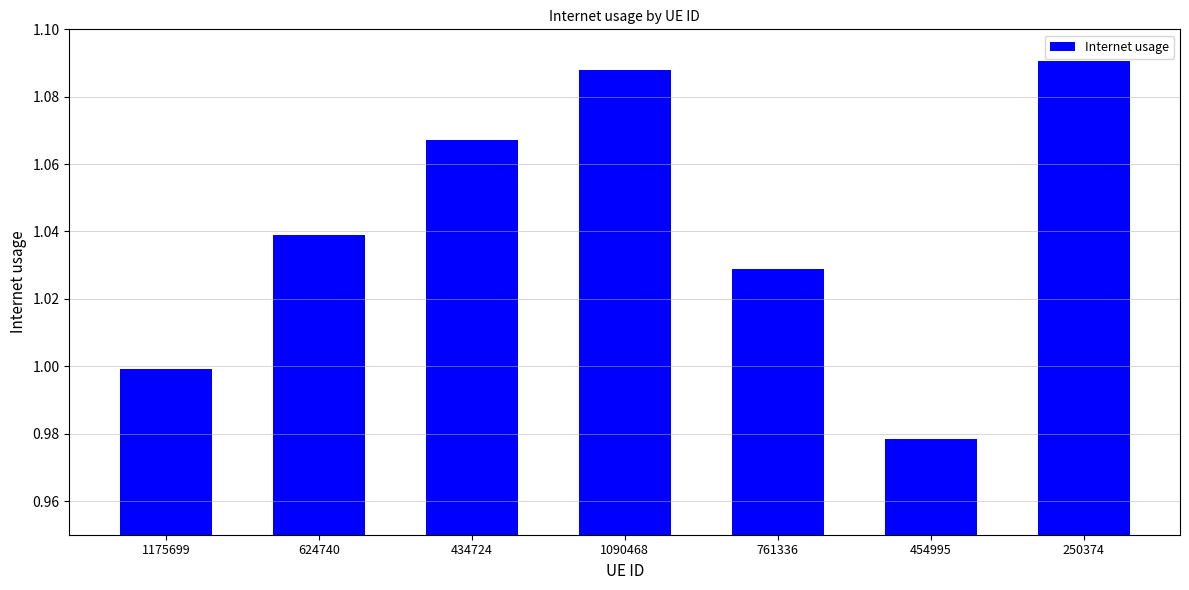

Count the number of data series in this chart.

1